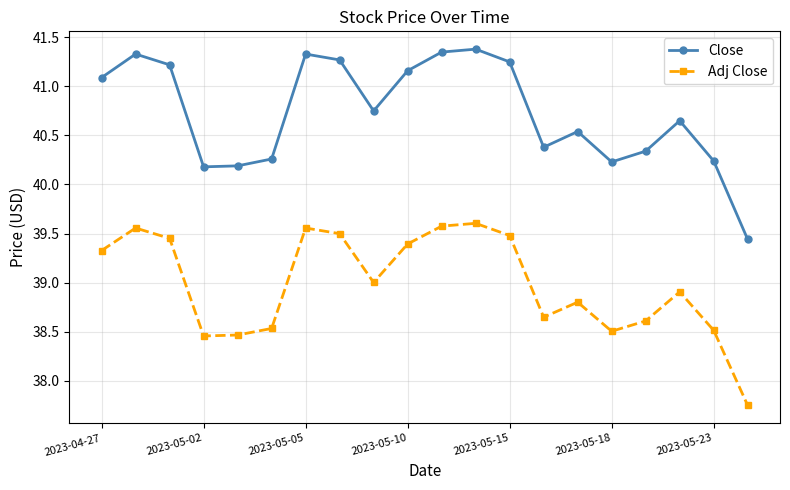

True or false: Close has more than 1 points higher than both neighbors.

True